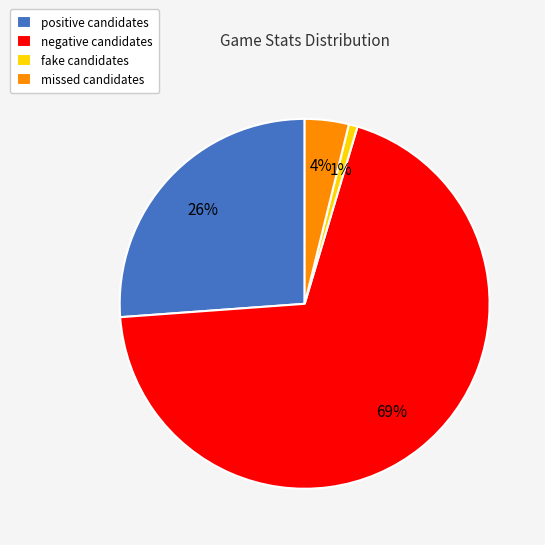

Between fake candidates and positive candidates, which is larger?

positive candidates